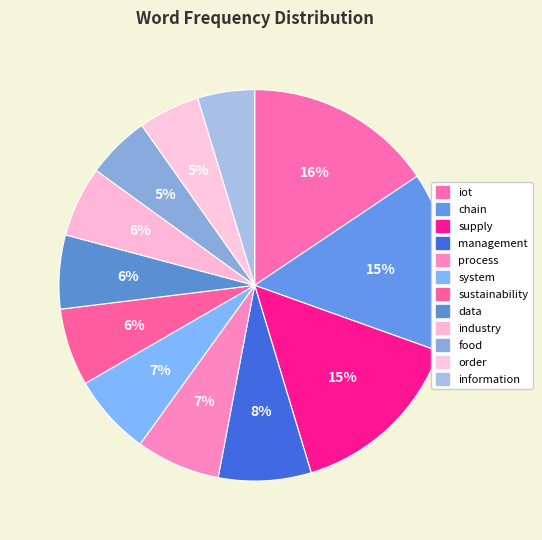

Does information account for over 50% of the chart?

No